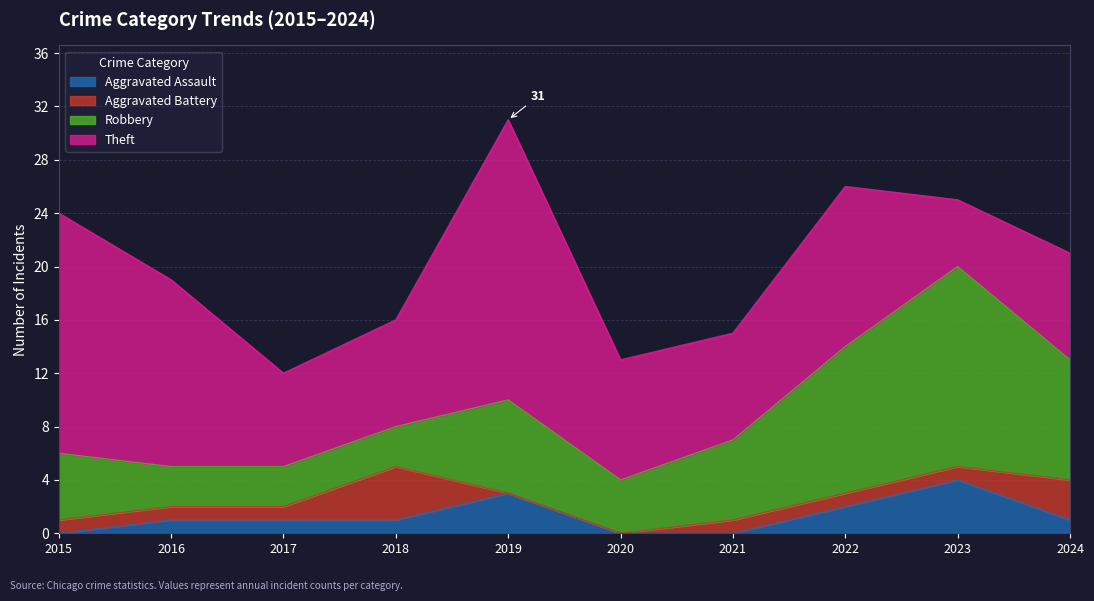

Which series has the largest total across all categories?

Theft